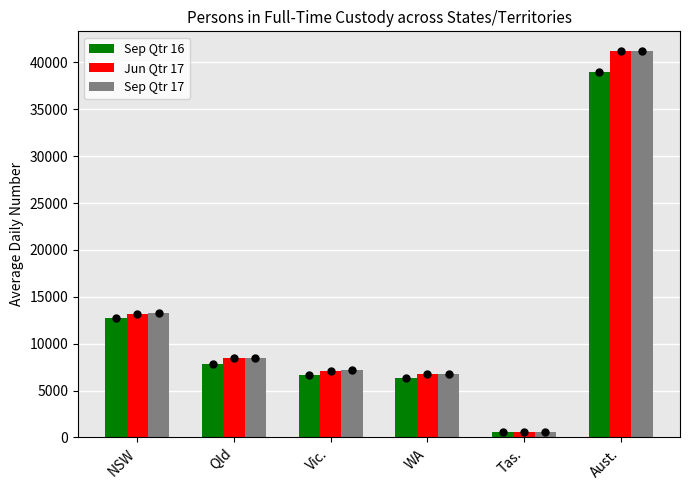

Reading left to right, extract all data points from this chart.

Sep Qtr 16: NSW=12736	Qld=7789	Vic.=6627	WA=6314	Tas.=567	Aust.=39005
Jun Qtr 17: NSW=13146	Qld=8479	Vic.=7091	WA=6756	Tas.=586	Aust.=41204
Sep Qtr 17: NSW=13228	Qld=8458	Vic.=7143	WA=6720	Tas.=607	Aust.=41262